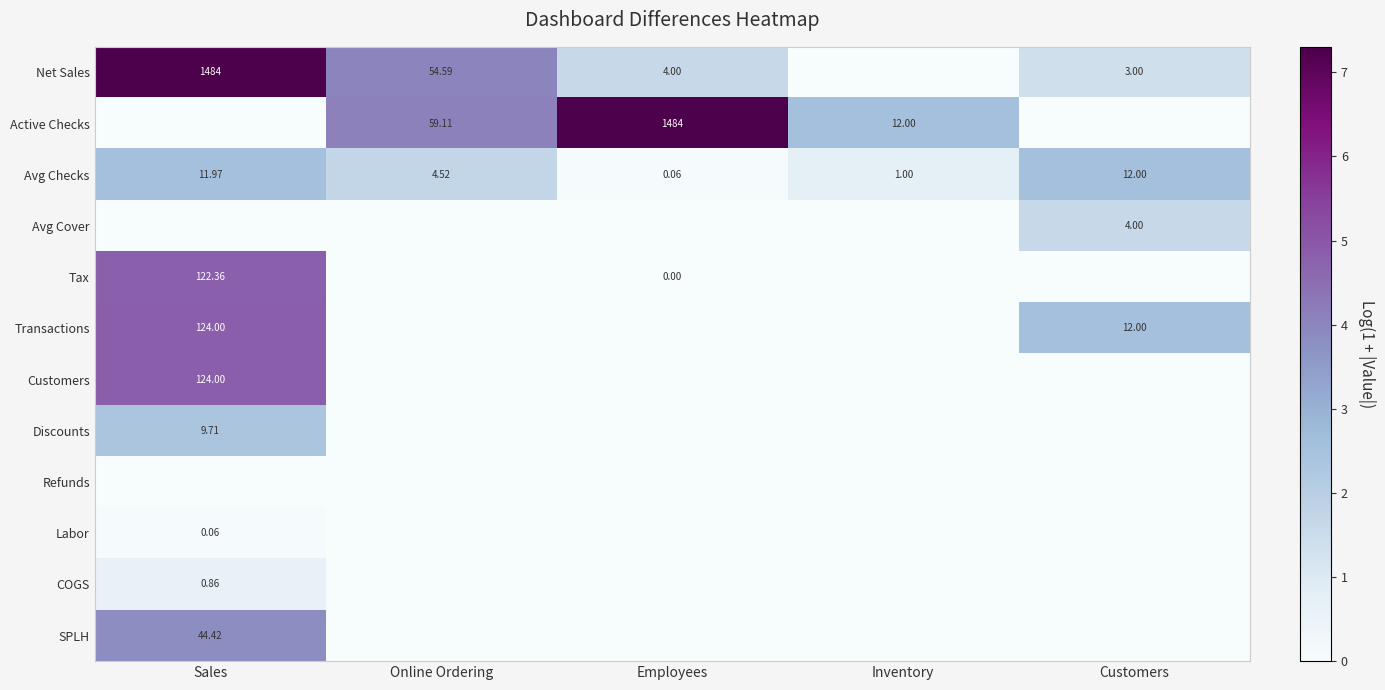

The value of Customers at Customers is 0.0. True or false?

True